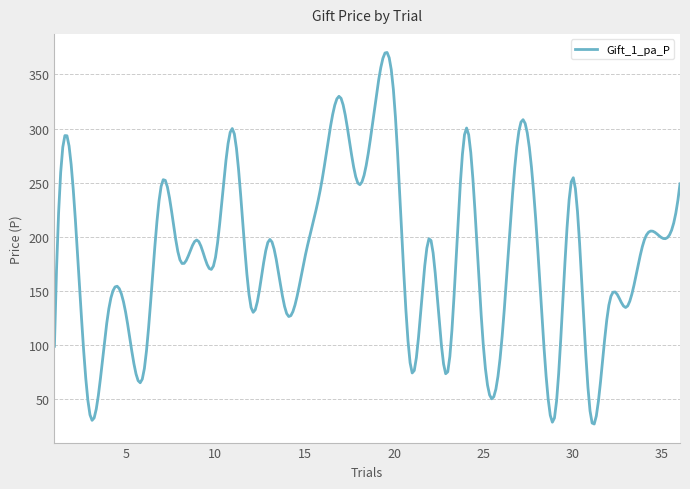

What is the difference between the maximum and minimum values?

343.0